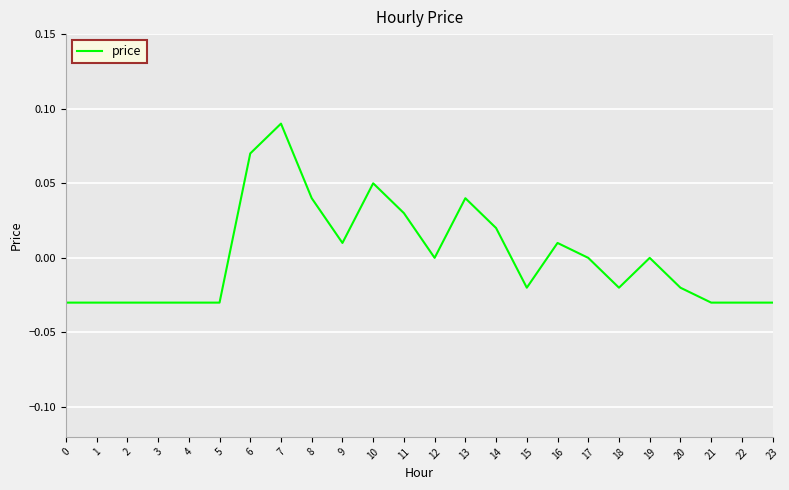

Which has a higher value, 10 or 5?

10